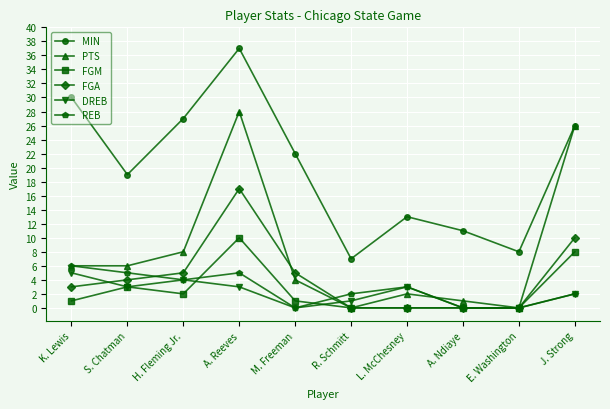

Which series has the largest range (max minus min)?

MIN